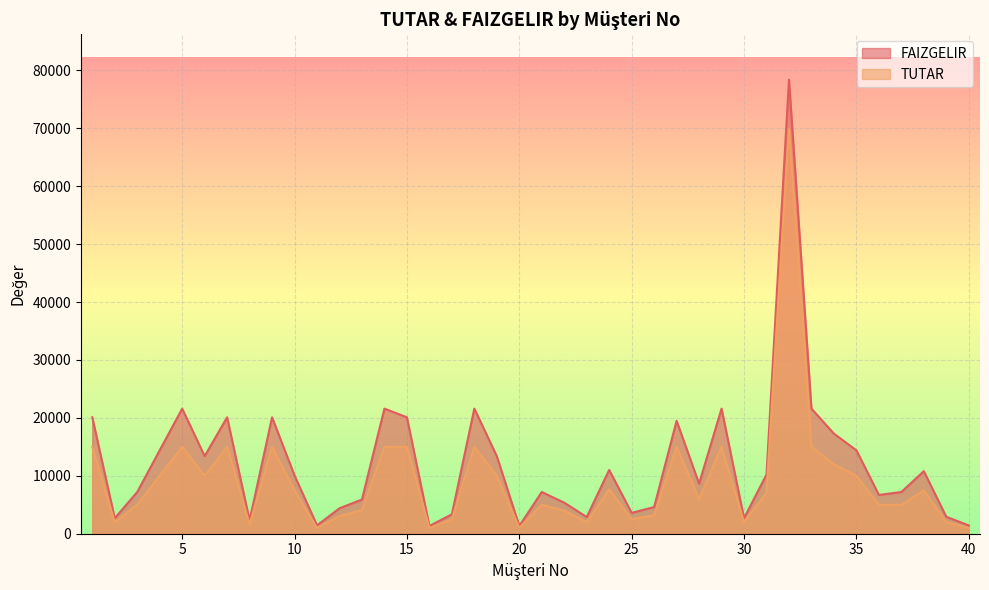

What are all the series names shown in the legend?

FAIZGELIR, TUTAR